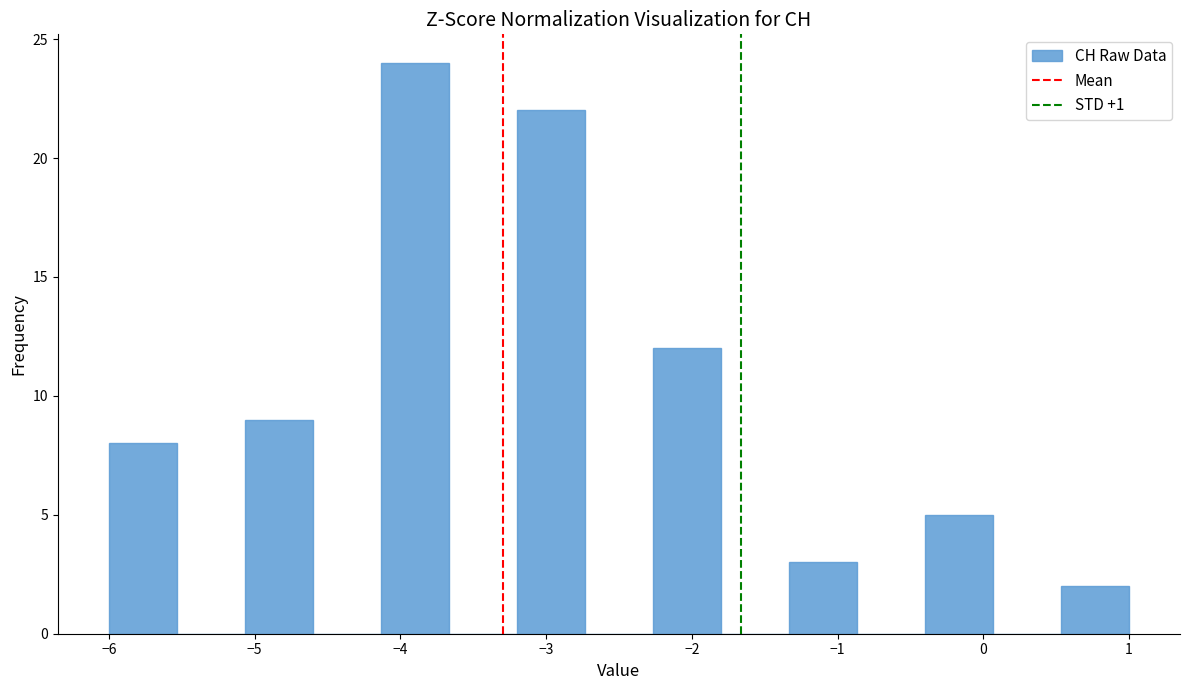

Reading left to right, transcribe this chart: for each bar, give the range it covers on the x-axis and its height. Neither the bar edges nor the heights are printed on the chart, so give them approximately, as read against the axes.

-6.0 to -5.5: 8
-5.5 to -5.1: 0
-5.1 to -4.6: 9
-4.6 to -4.1: 0
-4.1 to -3.7: 24
-3.7 to -3.2: 0
-3.2 to -2.7: 22
-2.7 to -2.3: 0
-2.3 to -1.8: 12
-1.8 to -1.3: 0
-1.3 to -0.9: 3
-0.9 to -0.4: 0
-0.4 to 0.1: 5
0.1 to 0.5: 0
0.5 to 1.0: 2